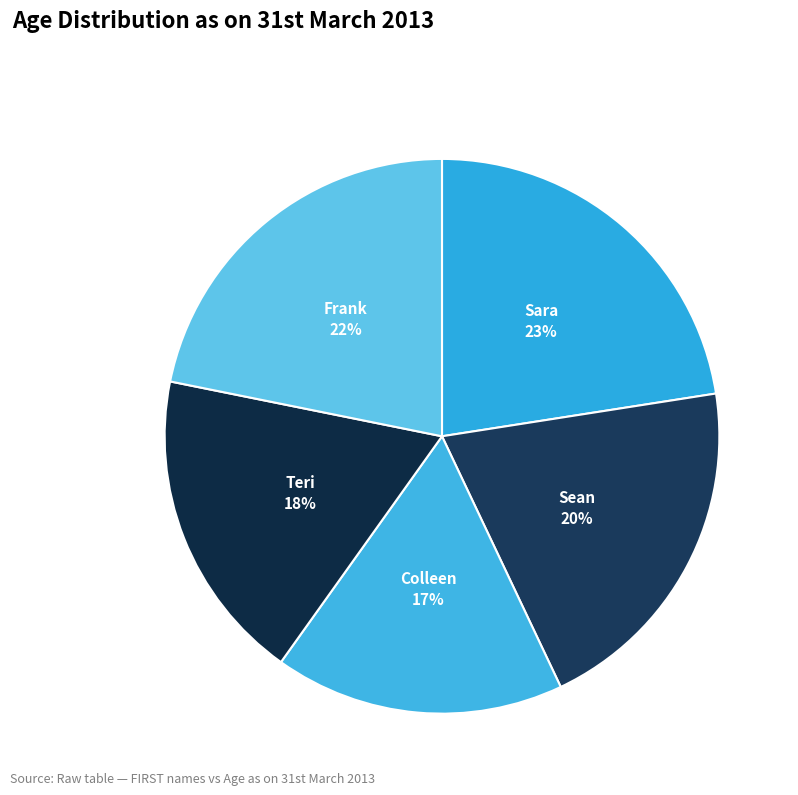

Which slice is the largest?

Sara